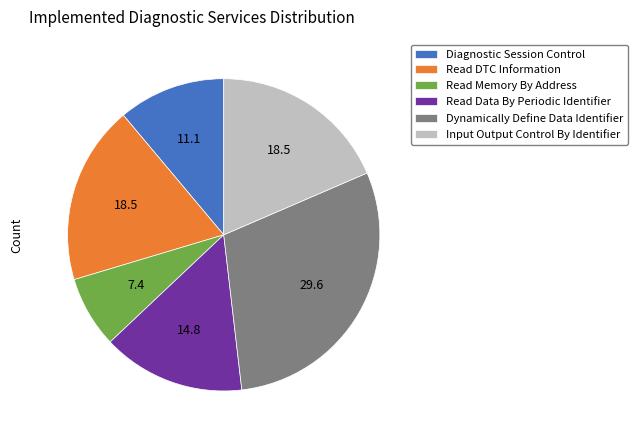

How many segments does this pie chart have?

6